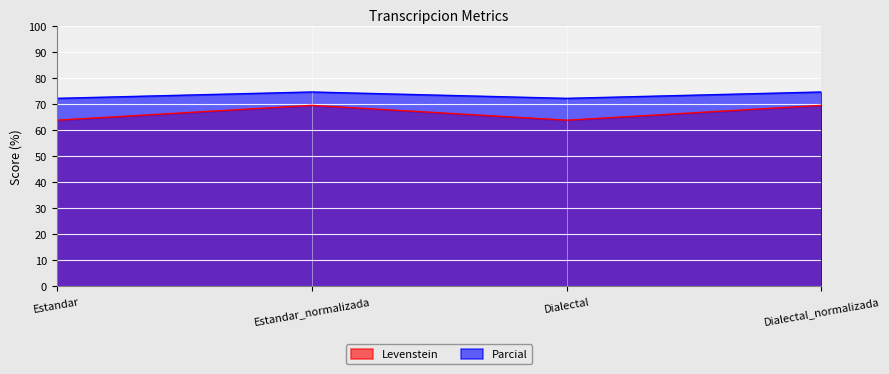

What is the greatest value displayed?

74.6